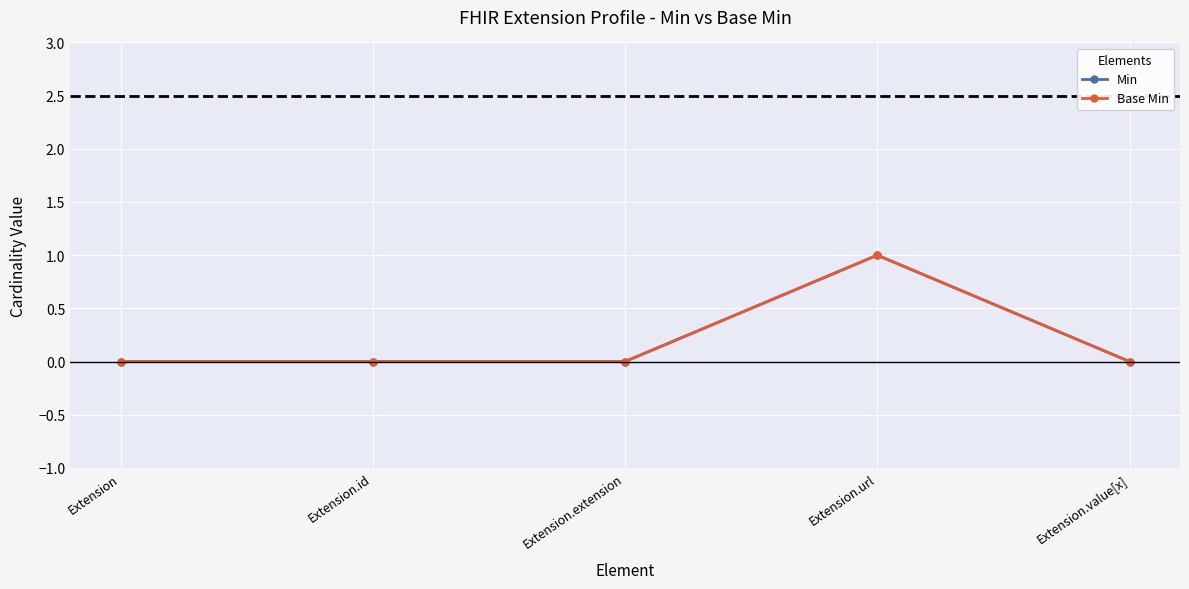

Does the chart have visible grid lines?

Yes